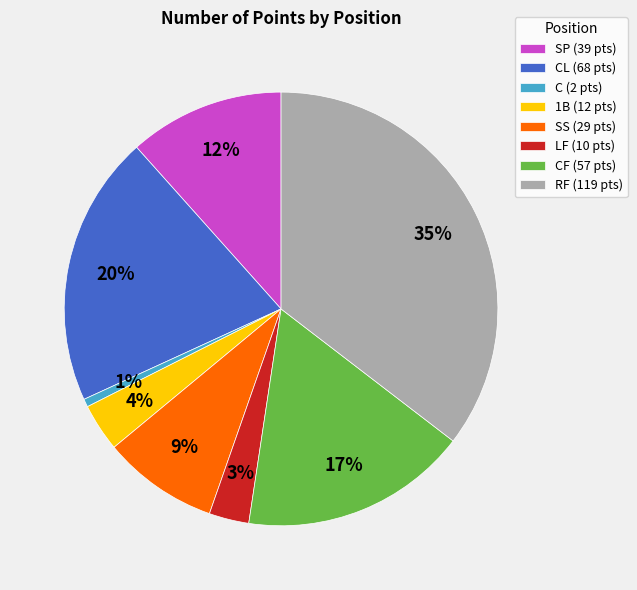

To the nearest percent, what is the difference between the SS (29 pts) and LF (10 pts) slice percentages?

6%